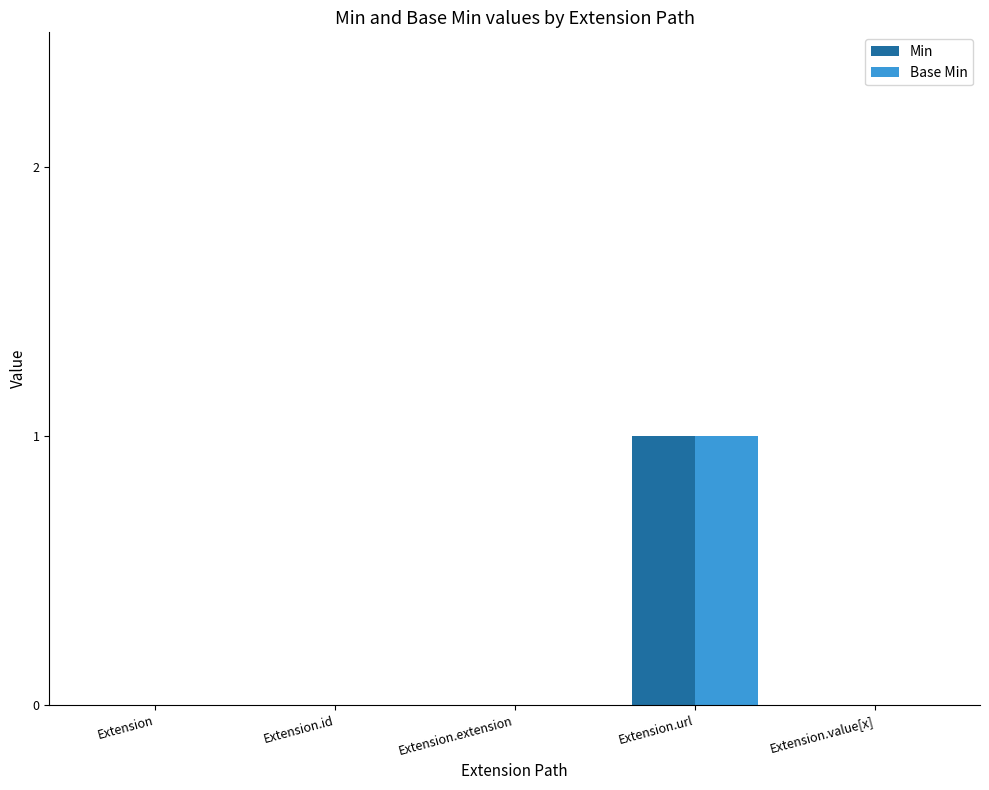

What are all the series names shown in the legend?

Min, Base Min